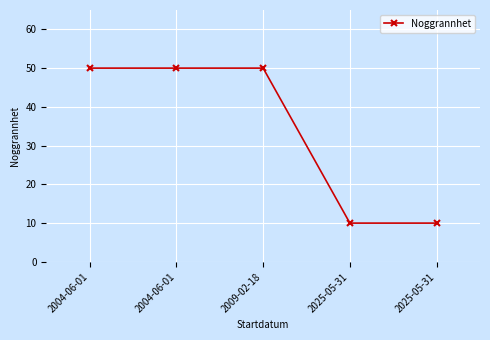

The value at 2009-02-18 is 50. True or false?

True